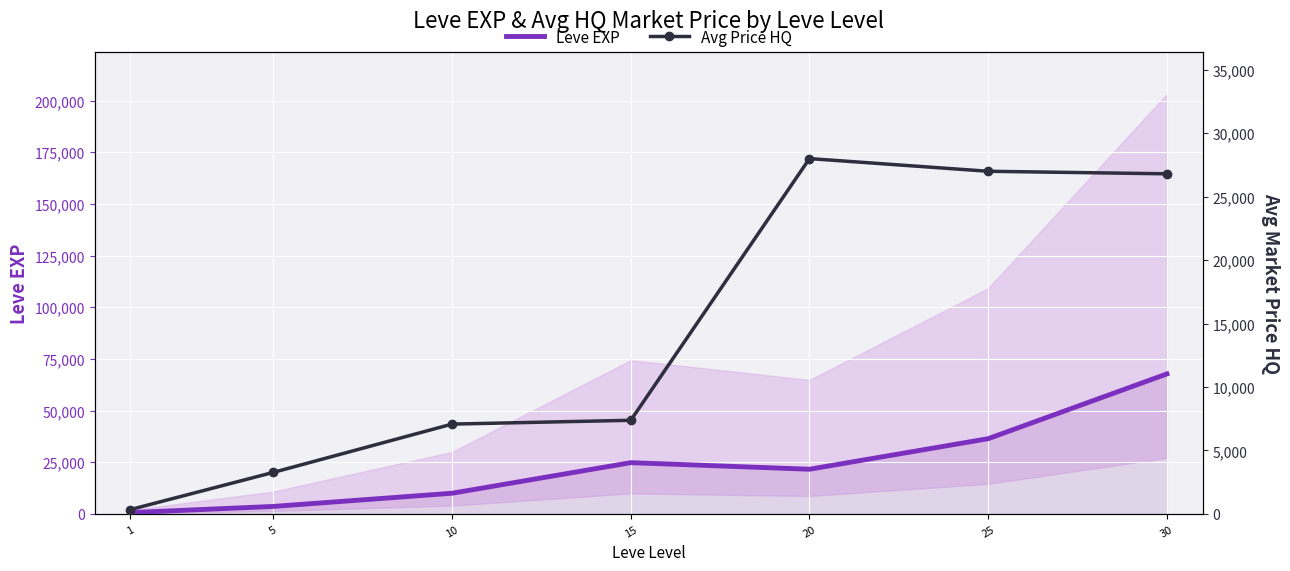

Which has a higher value, 10 or 25?

25